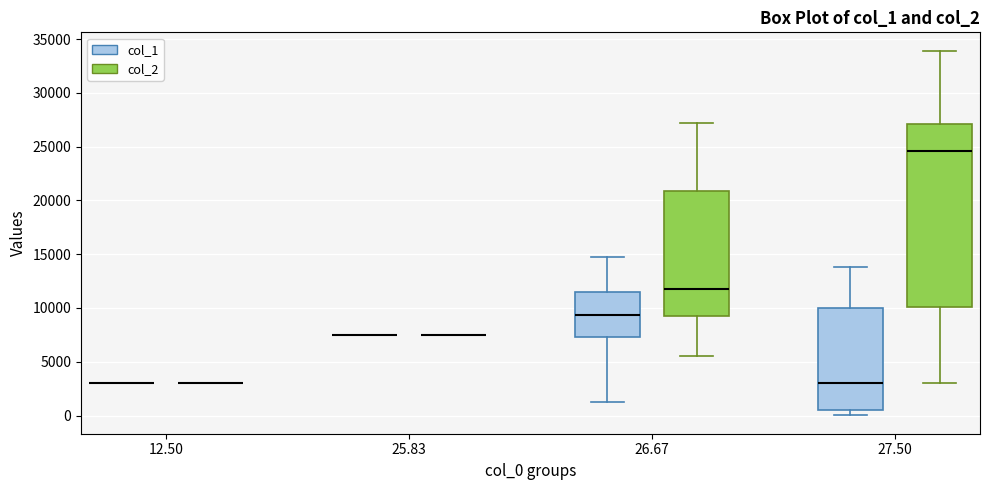

Comparing the boxes themselves (not the whiskers), which one is the tallest?

27.50 (col_2)